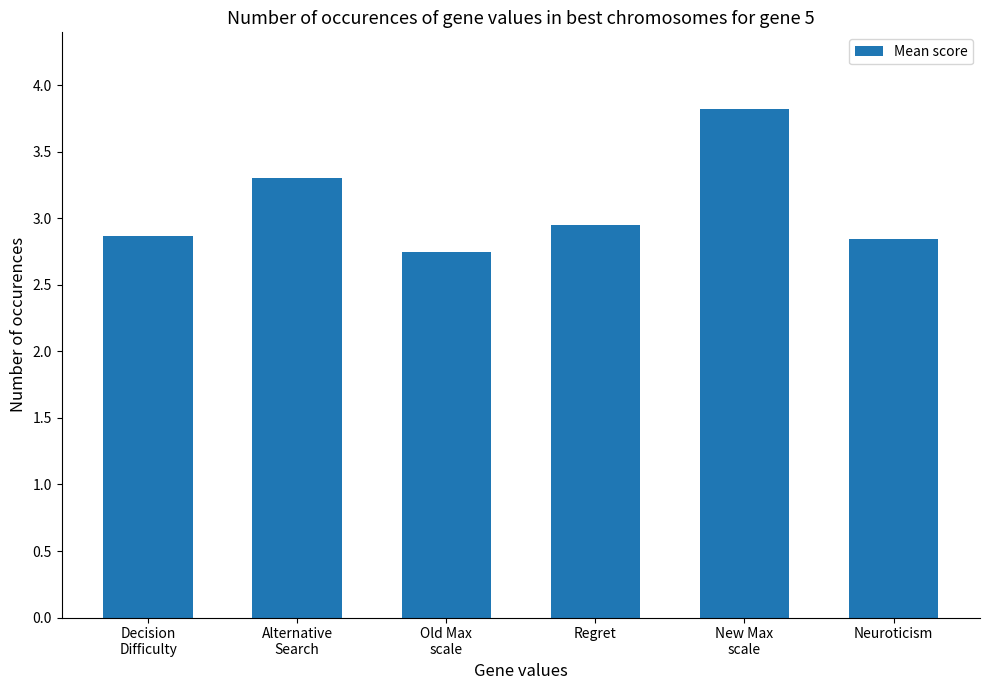

What is the change in value from Decision
Difficulty to Alternative
Search?

+0.4